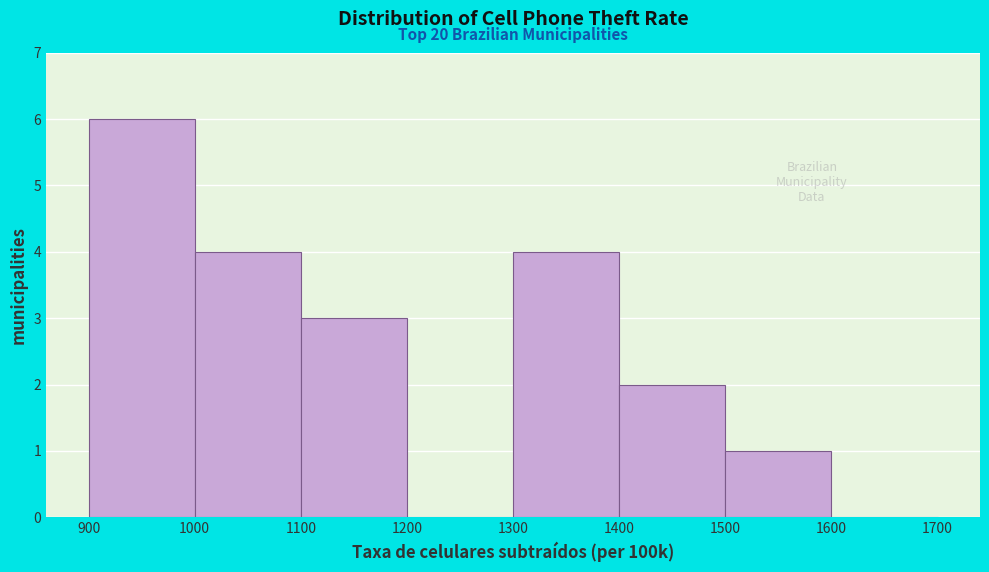

Over which range of the x-axis is the bar tallest?

900 to 1000